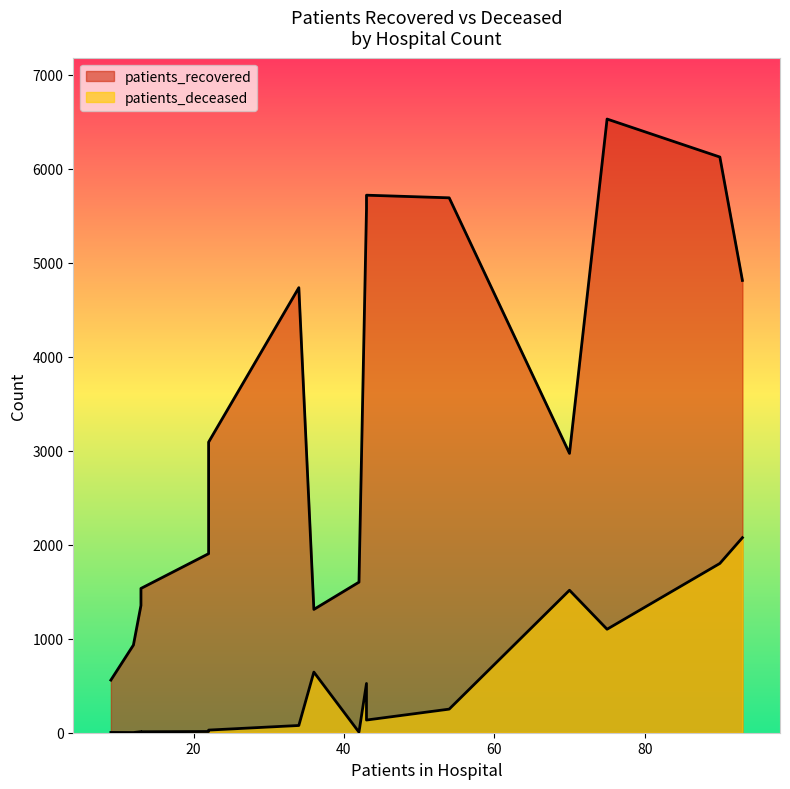

The value of patients_recovered at 35 - 39 is 2215. True or false?

False